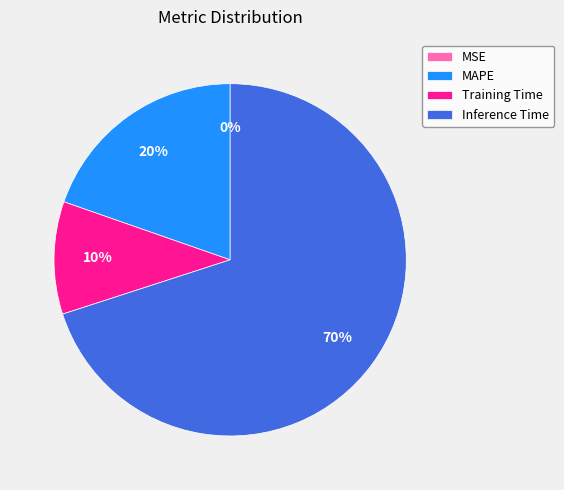

What is the largest slice in the pie chart?

Inference Time